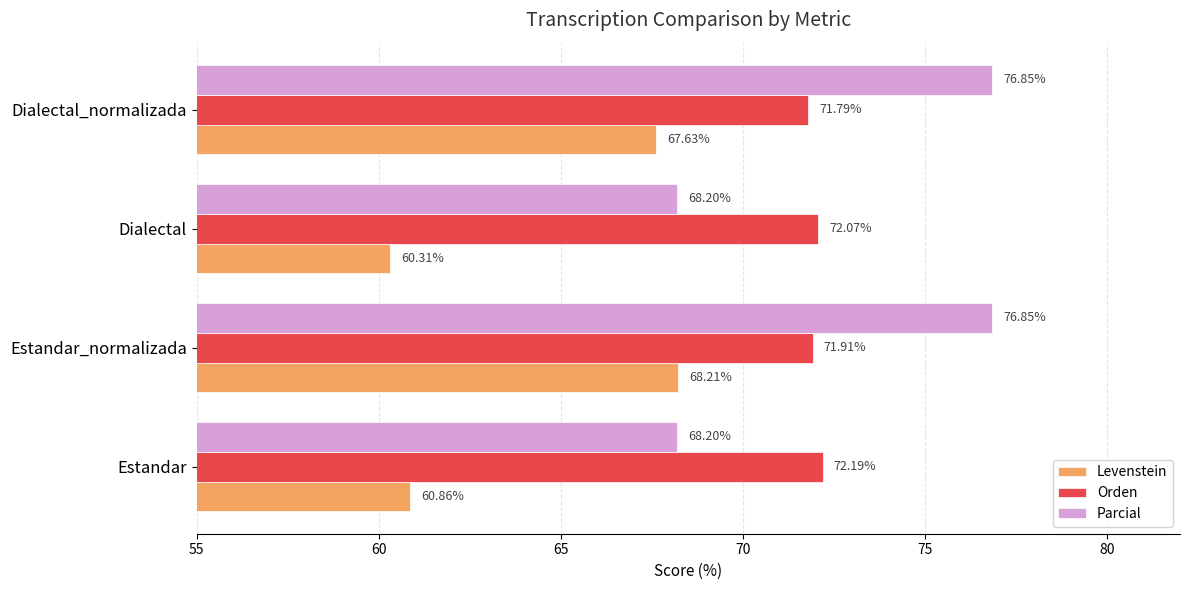

Where is Orden nearest to the value 71?

Dialectal_normalizada